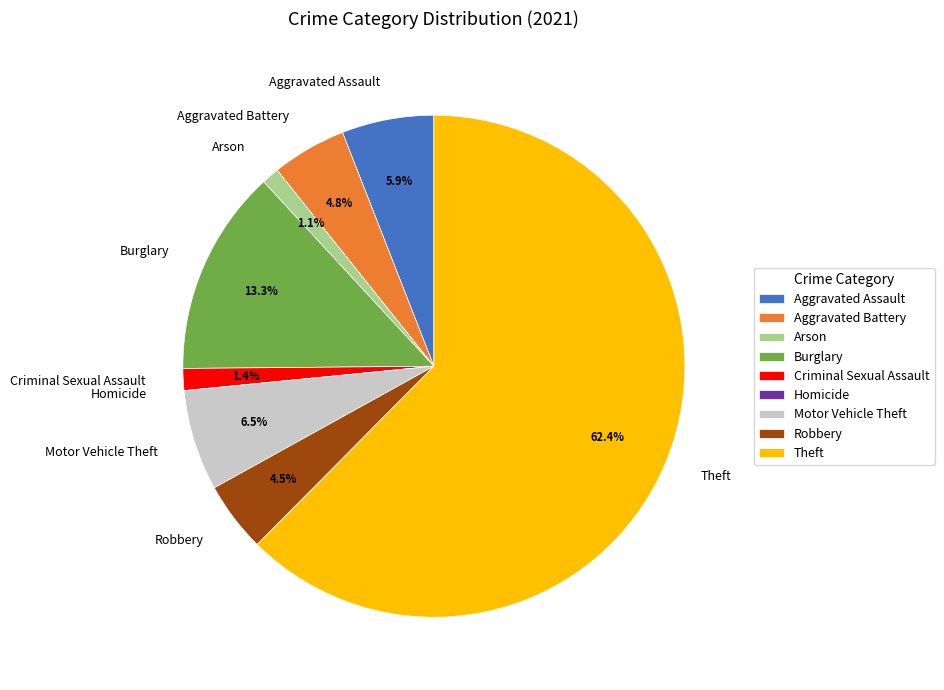

To the nearest percent, what percentage of the pie is Criminal Sexual Assault?

1%